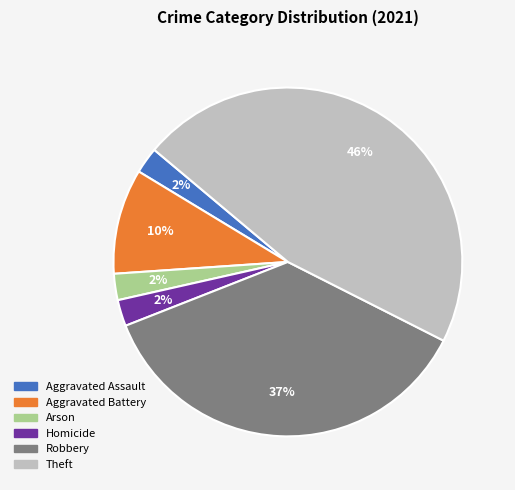

To the nearest percent, what is the average slice percentage?

17%